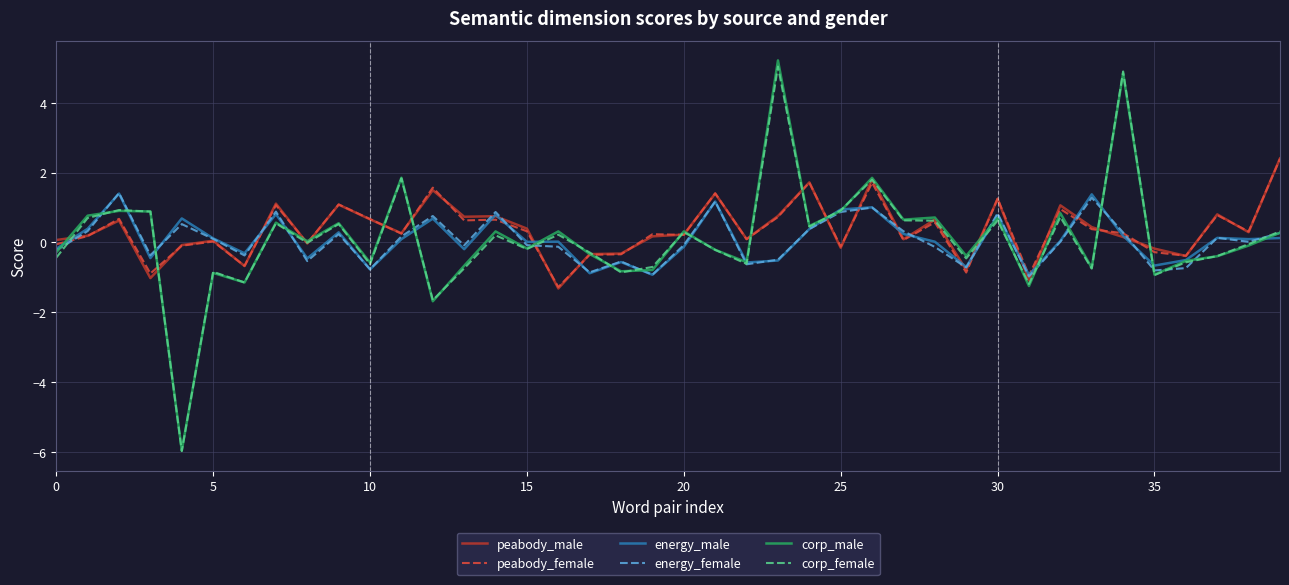

Which series has the widest spread of values?

corp_male